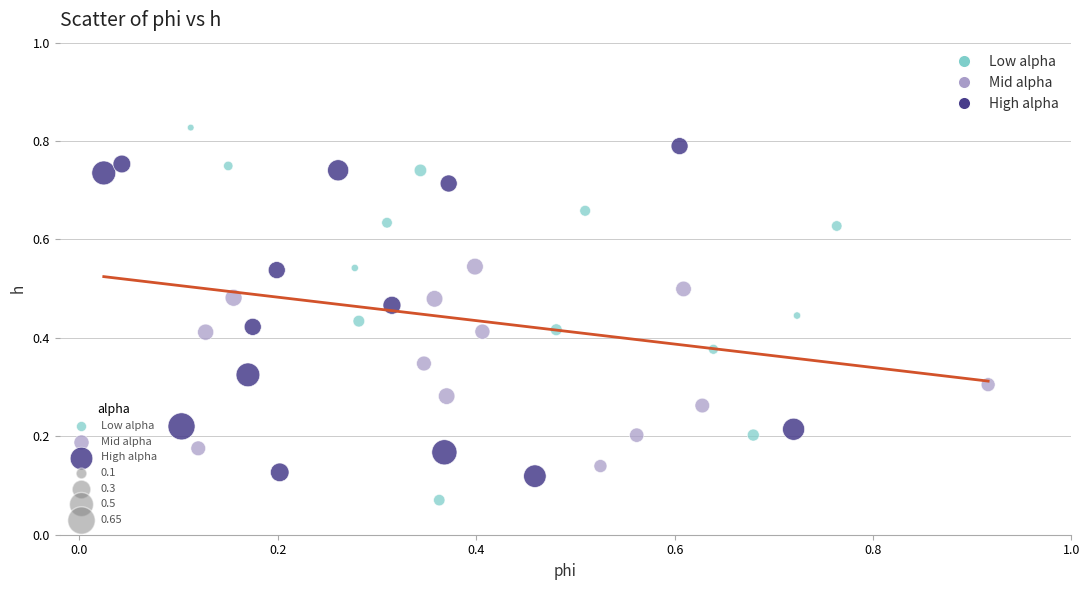

Which series has the largest Y range (max minus min)?

Low alpha